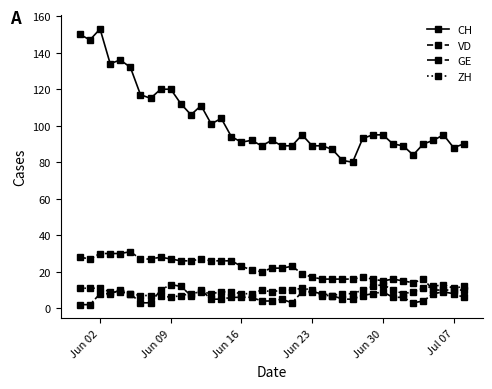

What is the maximum value for VD?

31